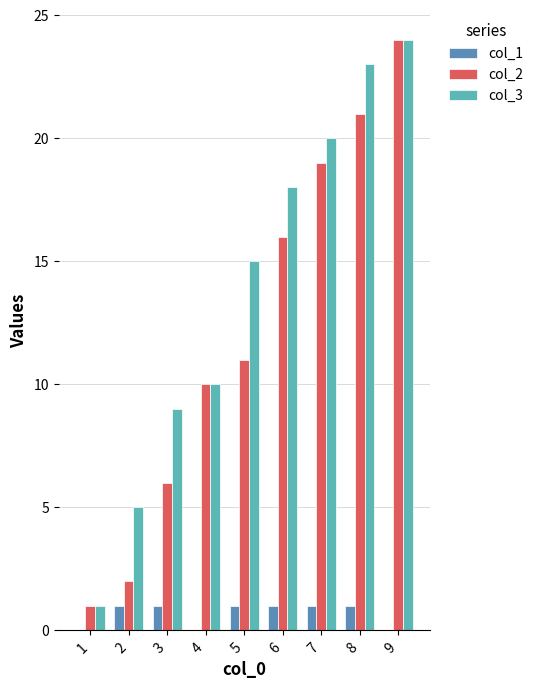

Which category has the highest value across all series?

9